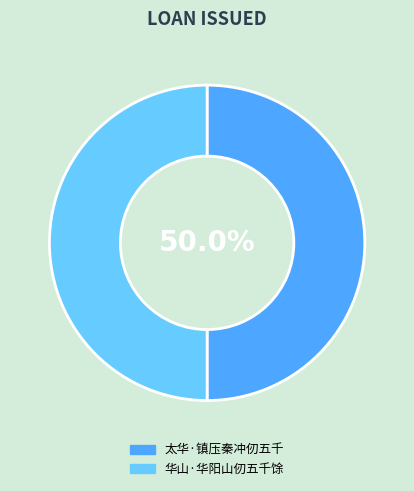

The 太华·镇压秦冲仞五千 slice represents 60% of the pie. True or false?

False